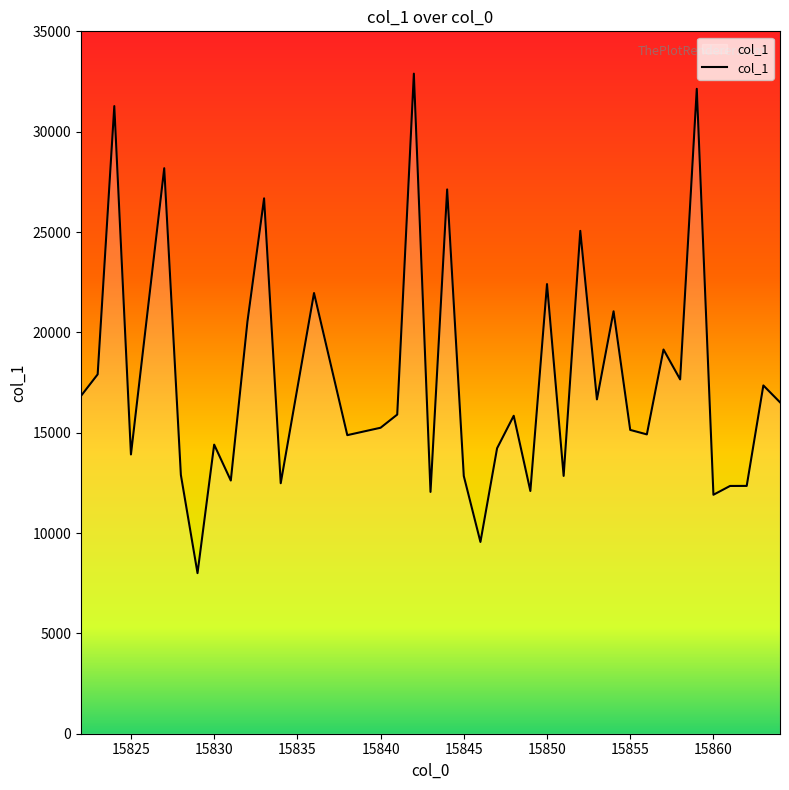

What is the difference between the maximum and minimum values?

24888.9